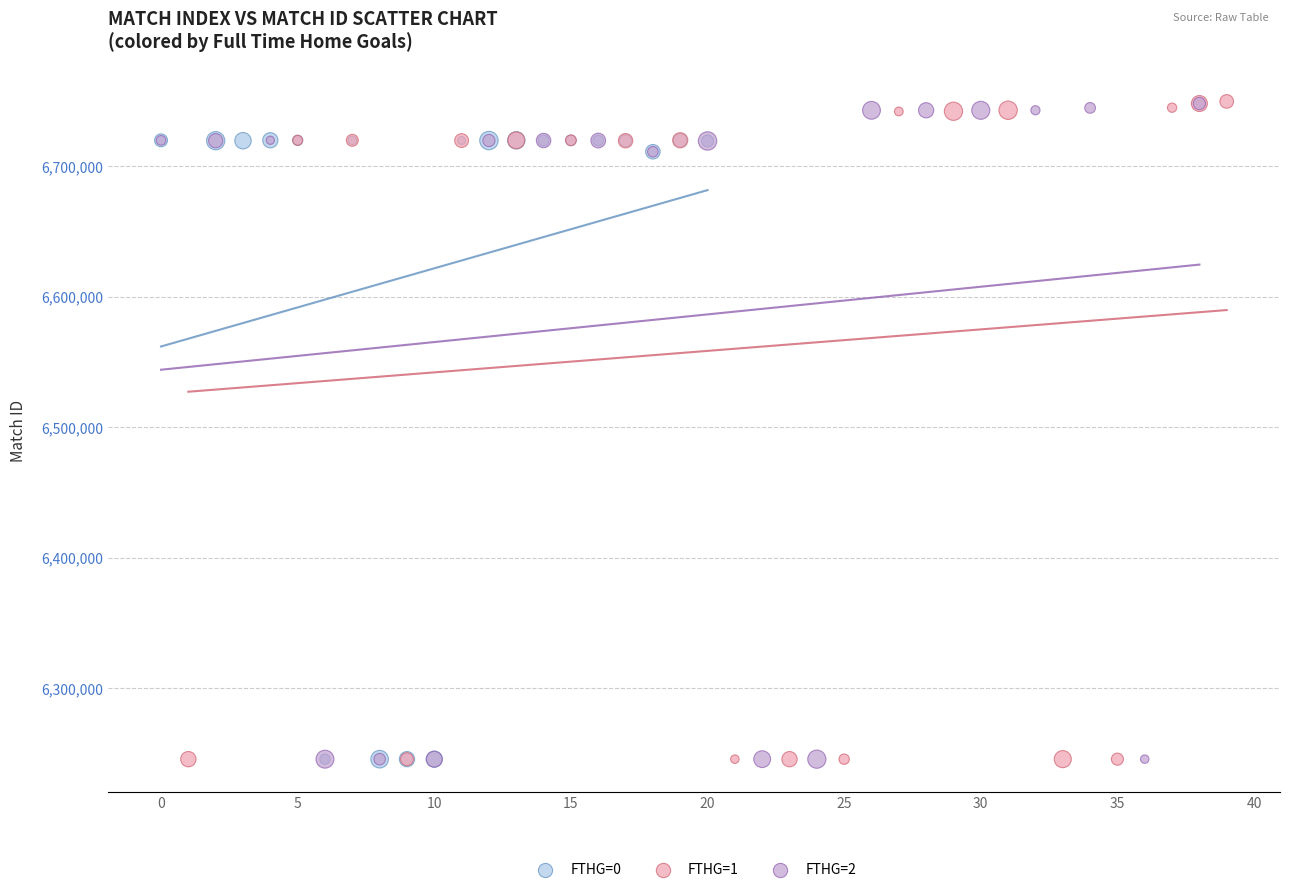

Which series has the widest spread of Y values?

FTHG=1